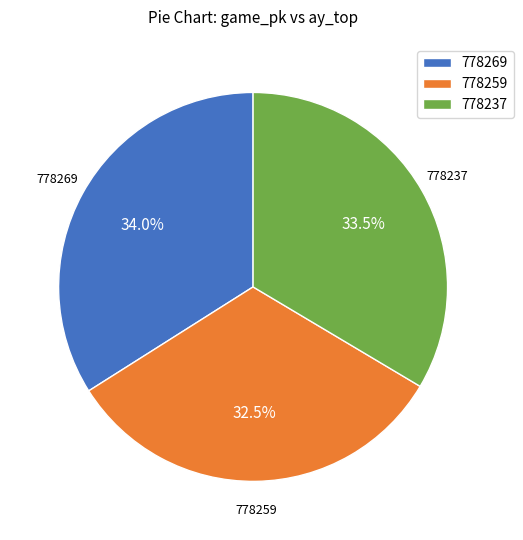

What percentage do 778259 and 778269 together represent?

66.5%